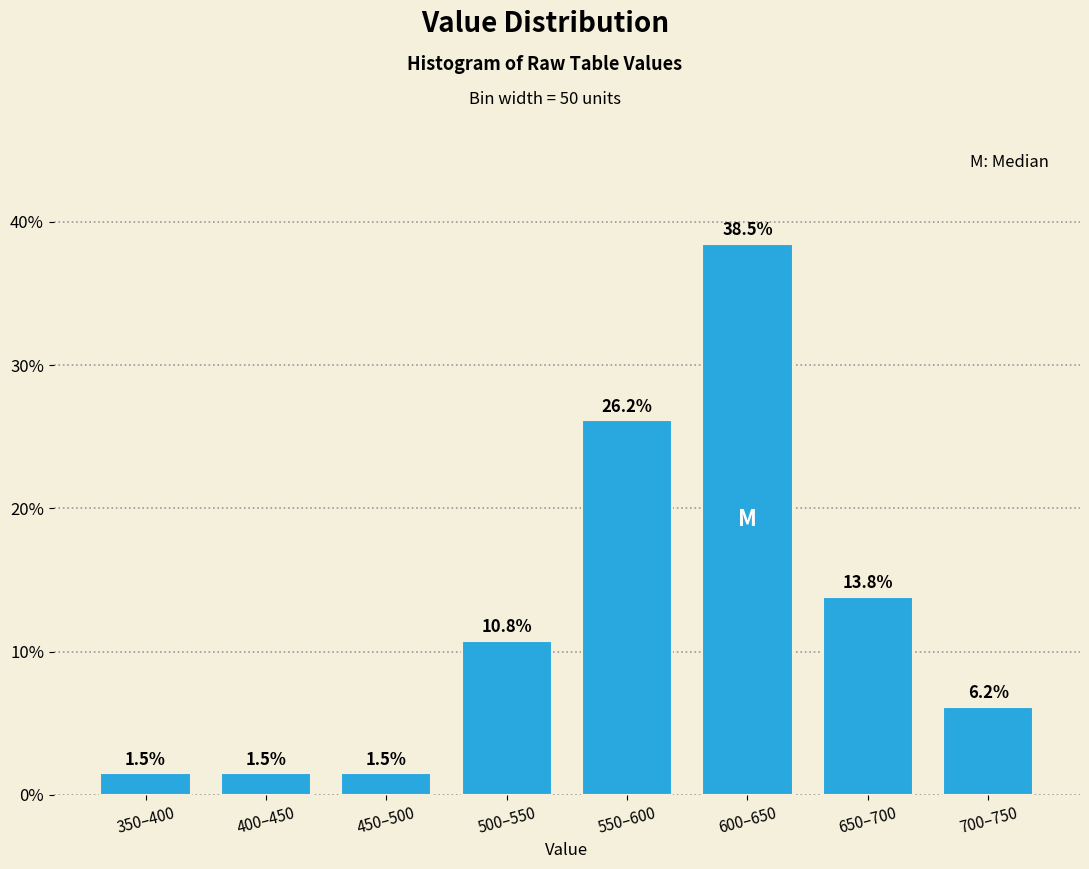

Reading left to right, extract all data points from this chart.

1.5	1.5	1.5	10.8	26.2	38.5	13.8	6.2